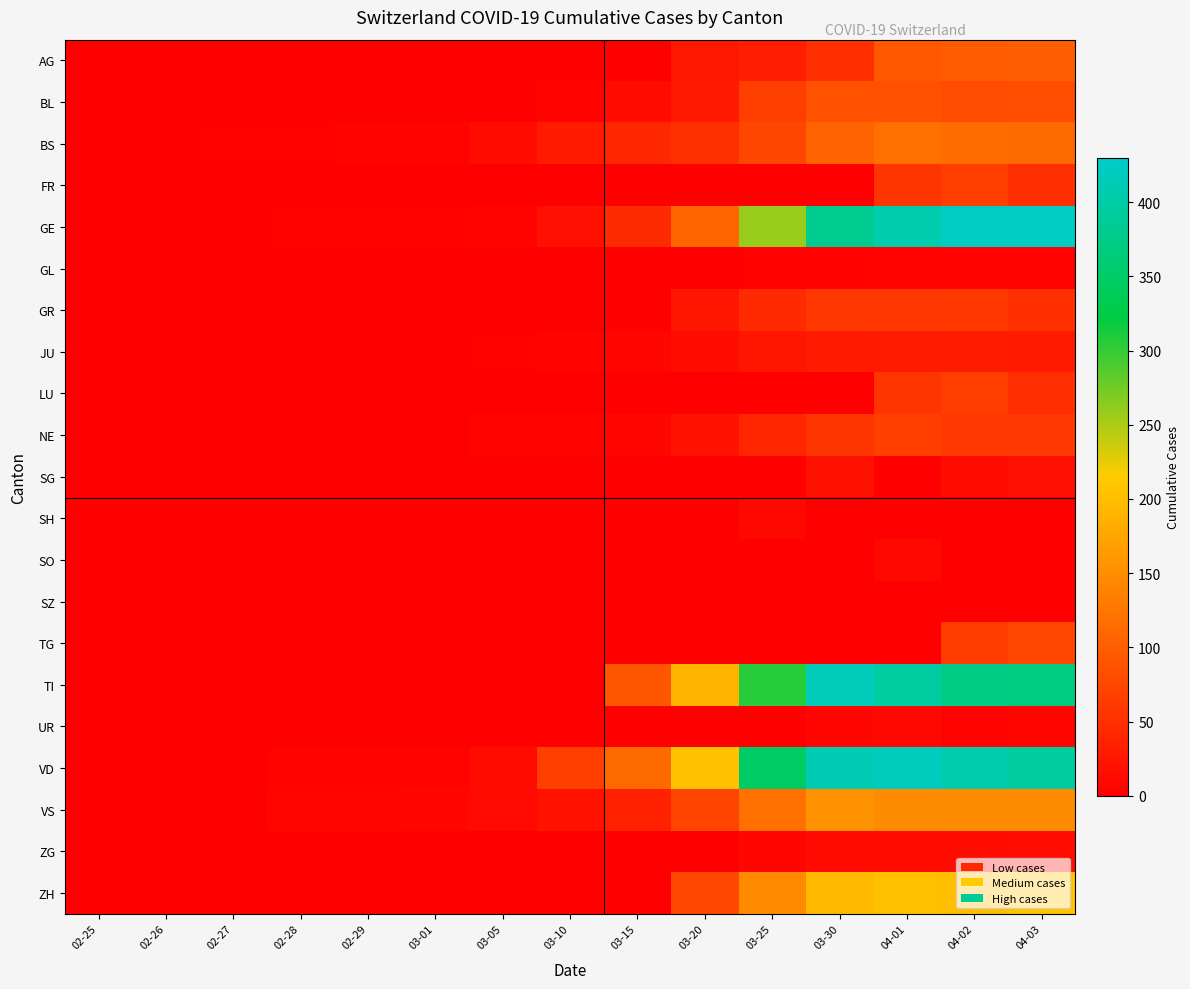

Reading left to right, extract all data points from this chart.

AG: 02-25=0	02-26=0	02-27=0	02-28=0	02-29=0	03-01=0	03-05=0	03-10=0	03-15=0	03-20=25	03-25=33	03-30=50	04-01=94	04-02=96	04-03=100
BL: 02-25=0	02-26=0	02-27=0	02-28=0	02-29=1	03-01=1	03-05=1	03-10=5	03-15=12	03-20=27	03-25=68	03-30=86	04-01=86	04-02=81	04-03=82
BS: 02-25=0	02-26=0	02-27=3	02-28=3	02-29=4	03-01=4	03-05=12	03-10=28	03-15=42	03-20=52	03-25=74	03-30=105	04-01=119	04-02=115	04-03=112
FR: 02-25=0	02-26=0	02-27=0	02-28=0	02-29=0	03-01=0	03-05=0	03-10=0	03-15=0	03-20=0	03-25=0	03-30=0	04-01=57	04-02=66	04-03=49
GE: 02-25=0	02-26=1	02-27=1	02-28=2	02-29=3	03-01=3	03-05=5	03-10=18	03-15=46	03-20=109	03-25=258	03-30=382	04-01=406	04-02=424	04-03=424
GL: 02-25=0	02-26=0	02-27=0	02-28=0	02-29=0	03-01=0	03-05=0	03-10=0	03-15=0	03-20=0	03-25=2	03-30=3	04-01=5	04-02=5	04-03=5
GR: 02-25=0	02-26=0	02-27=0	02-28=0	02-29=0	03-01=0	03-05=0	03-10=0	03-15=0	03-20=24	03-25=45	03-30=58	04-01=59	04-02=60	04-03=51
JU: 02-25=0	02-26=0	02-27=1	02-28=1	02-29=1	03-01=1	03-05=2	03-10=5	03-15=9	03-20=14	03-25=23	03-30=28	04-01=29	04-02=29	04-03=28
LU: 02-25=0	02-26=0	02-27=0	02-28=0	02-29=0	03-01=0	03-05=0	03-10=0	03-15=0	03-20=0	03-25=0	03-30=0	04-01=57	04-02=66	04-03=49
NE: 02-25=0	02-26=0	02-27=0	02-28=0	02-29=0	03-01=0	03-05=4	03-10=4	03-15=9	03-20=21	03-25=41	03-30=57	04-01=66	04-02=61	04-03=61
SG: 02-25=0	02-26=0	02-27=0	02-28=0	02-29=0	03-01=0	03-05=0	03-10=0	03-15=0	03-20=0	03-25=0	03-30=19	04-01=0	04-02=14	04-03=17
SH: 02-25=0	02-26=0	02-27=0	02-28=0	02-29=0	03-01=0	03-05=0	03-10=0	03-15=0	03-20=0	03-25=10	03-30=0	04-01=0	04-02=0	04-03=0
SO: 02-25=0	02-26=0	02-27=0	02-28=0	02-29=0	03-01=0	03-05=0	03-10=0	03-15=0	03-20=0	03-25=0	03-30=0	04-01=10	04-02=0	04-03=0
SZ: 02-25=0	02-26=0	02-27=0	02-28=0	02-29=0	03-01=0	03-05=0	03-10=0	03-15=1	03-20=0	03-25=0	03-30=0	04-01=0	04-02=0	04-03=0
TG: 02-25=0	02-26=0	02-27=0	02-28=0	02-29=0	03-01=0	03-05=0	03-10=0	03-15=0	03-20=0	03-25=0	03-30=0	04-01=0	04-02=64	04-03=75
TI: 02-25=0	02-26=0	02-27=0	02-28=0	02-29=0	03-01=0	03-05=0	03-10=0	03-15=92	03-20=190	03-25=306	03-30=415	04-01=396	04-02=374	04-03=370
UR: 02-25=0	02-26=0	02-27=0	02-28=0	02-29=0	03-01=0	03-05=0	03-10=0	03-15=0	03-20=0	03-25=0	03-30=7	04-01=10	04-02=4	04-03=6
VD: 02-25=0	02-26=0	02-27=0	02-28=4	02-29=4	03-01=4	03-05=14	03-10=68	03-15=113	03-20=204	03-25=350	03-30=410	04-01=419	04-02=405	04-03=394
VS: 02-25=0	02-26=0	02-27=0	02-28=6	02-29=6	03-01=7	03-05=11	03-10=20	03-15=36	03-20=73	03-25=119	03-30=154	04-01=147	04-02=147	04-03=147
ZG: 02-25=0	02-26=0	02-27=0	02-28=0	02-29=0	03-01=0	03-05=0	03-10=0	03-15=0	03-20=1	03-25=9	03-30=13	04-01=13	04-02=14	04-03=15
ZH: 02-25=0	02-26=0	02-27=0	02-28=0	02-29=0	03-01=0	03-05=0	03-10=0	03-15=0	03-20=78	03-25=146	03-30=197	04-01=203	04-02=200	04-03=207